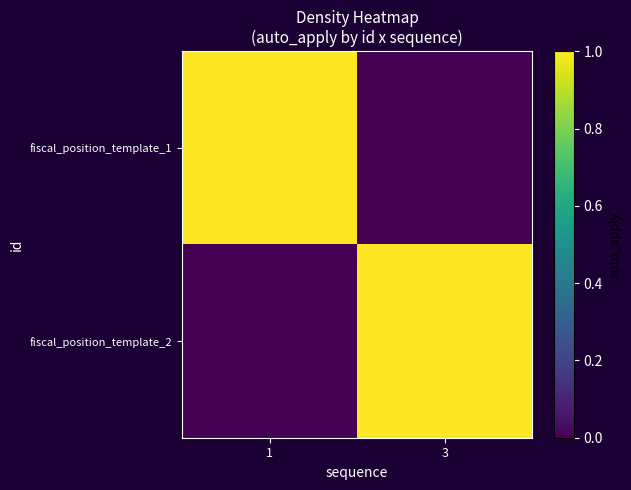

Count the number of data series in this chart.

2